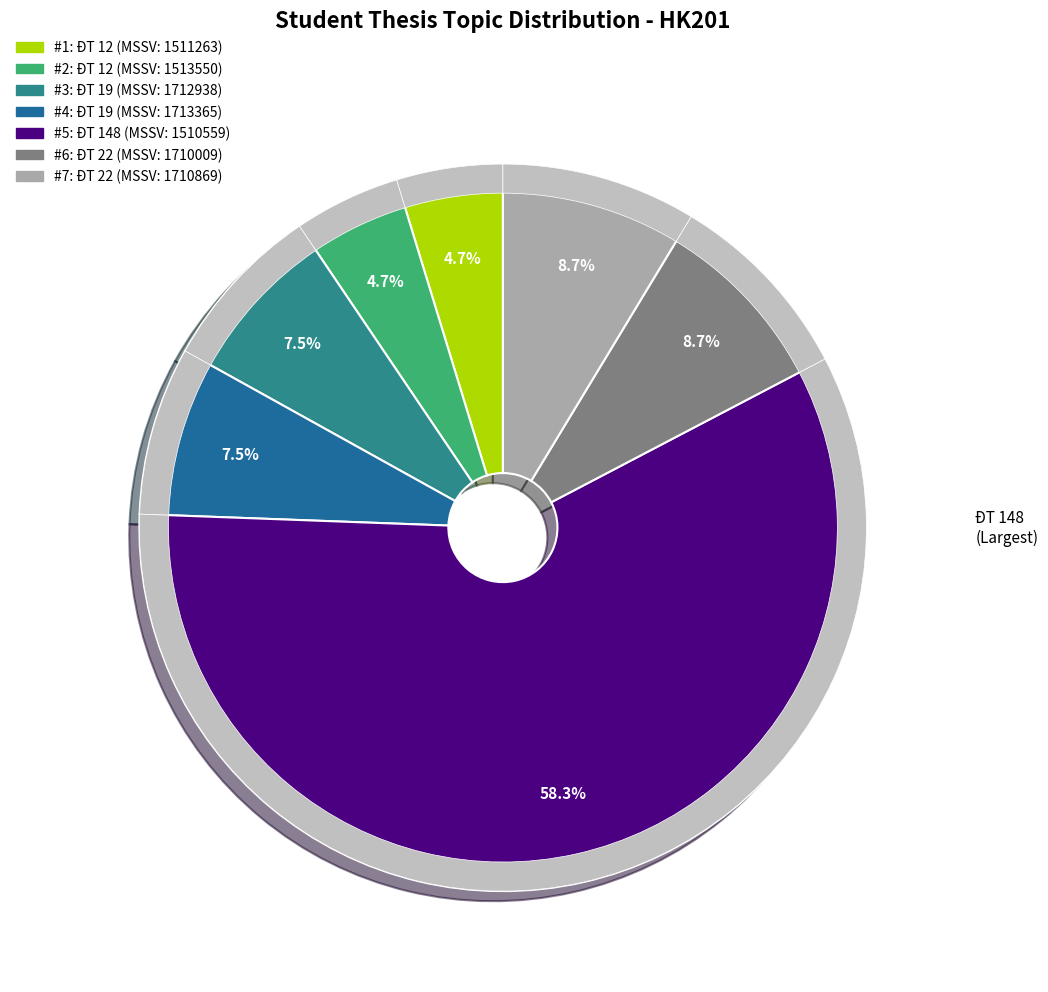

What is the largest slice in the pie chart?

ĐT 148 (1510559)